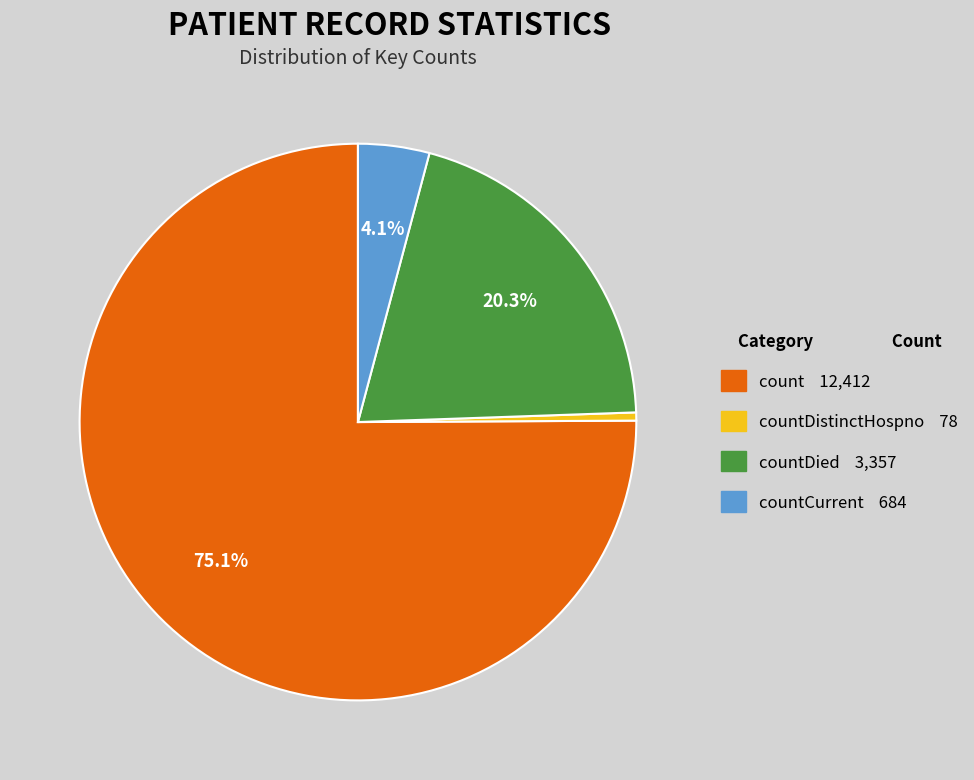

Is there any slice that represents more than half of the pie?

Yes